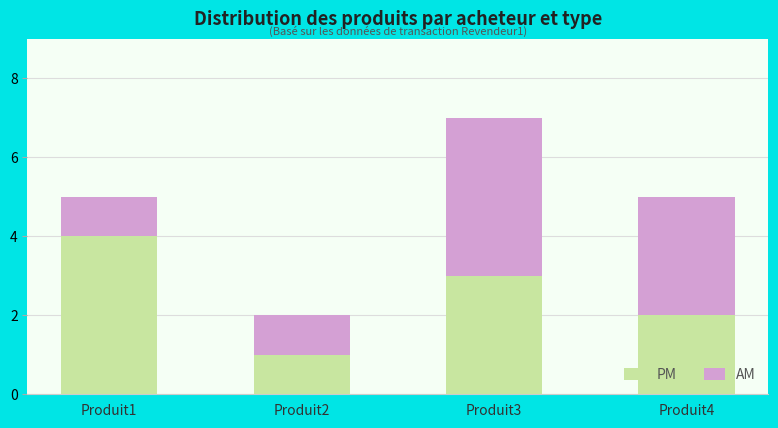

How many bars are there in total?

4